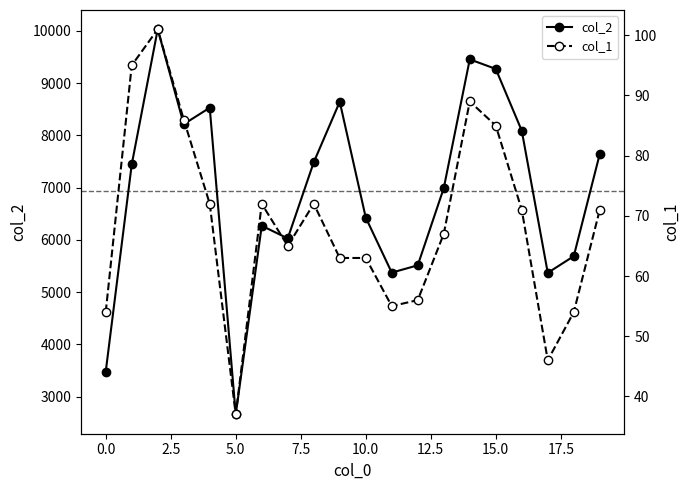

How many interior local valleys does the col_2 series have?

5